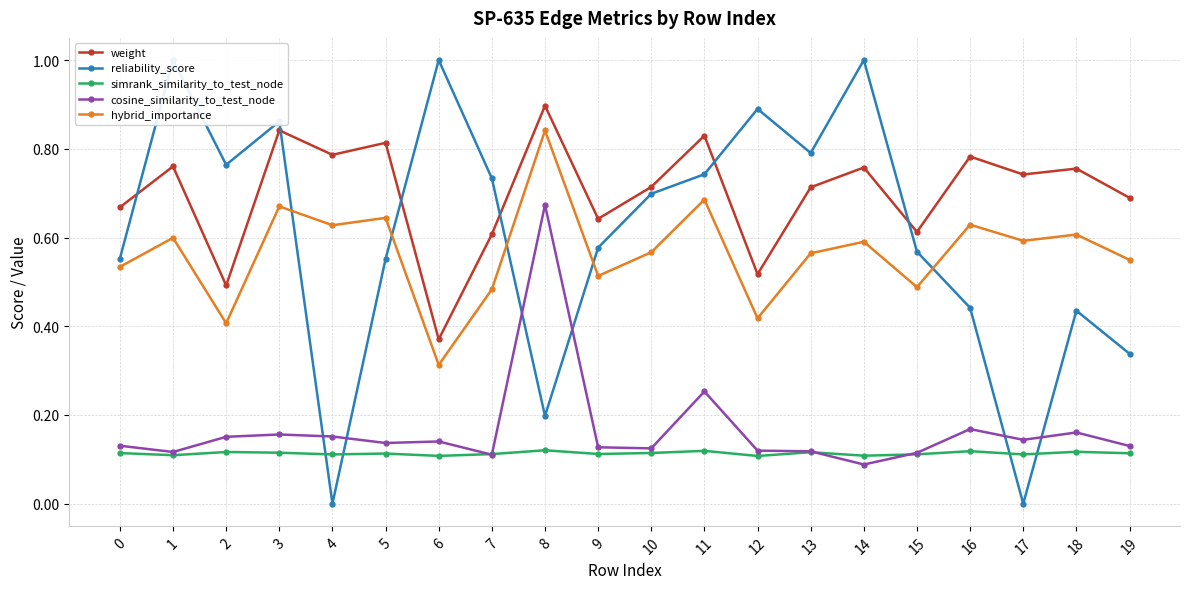

Rank the series by their maximum value, from highest to lowest.

reliability_score, weight, hybrid_importance, cosine_similarity_to_test_node, simrank_similarity_to_test_node